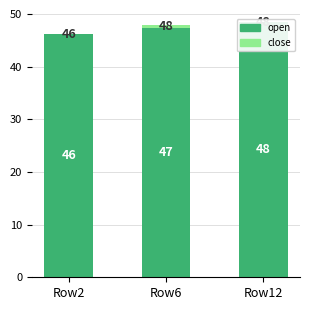

Is the value of close at Row12 greater than the value of open at Row2?

No